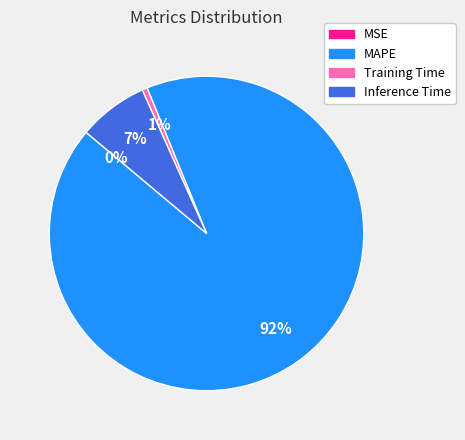

Is the sum of MAPE and Training Time greater than half?

Yes